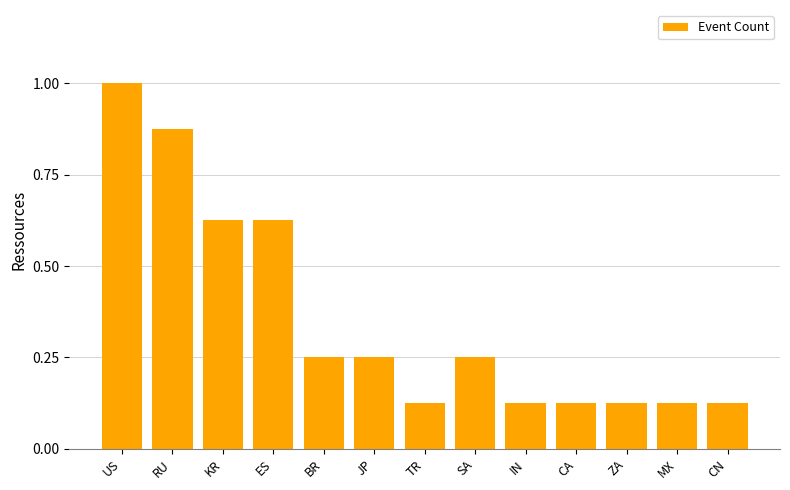

What value does the data have at US?

1.0